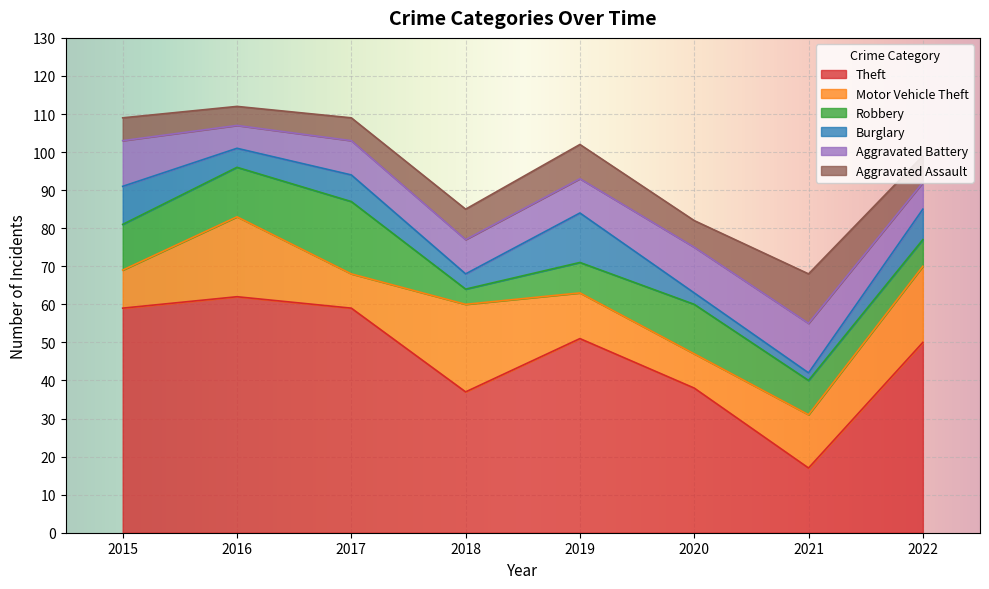

Which series has the largest total across all categories?

Theft